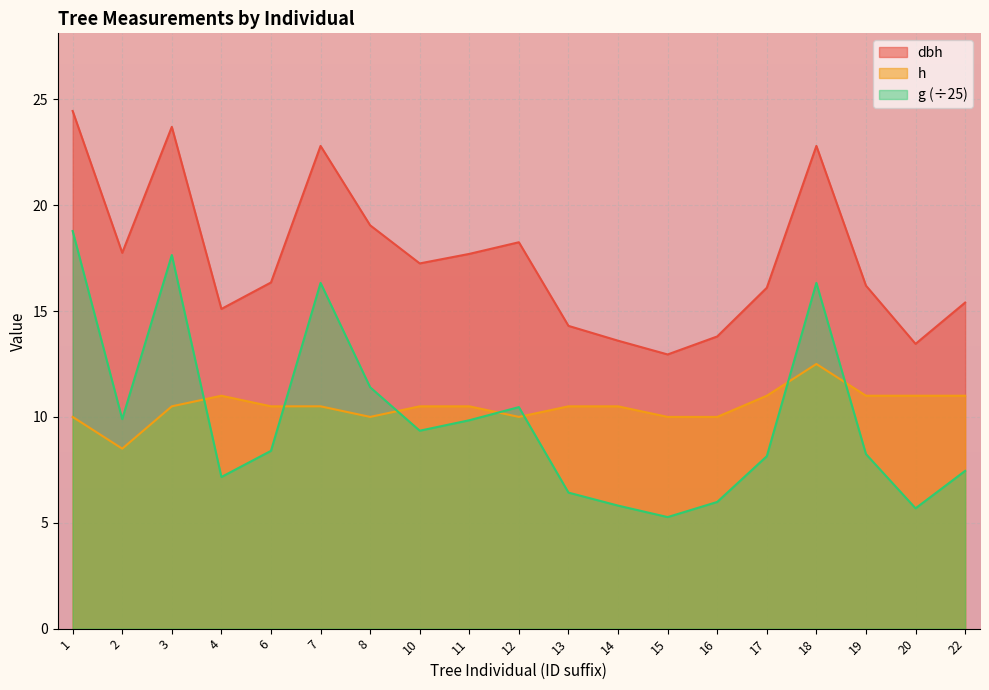

True or false: h and dbh intersect in this chart.

False